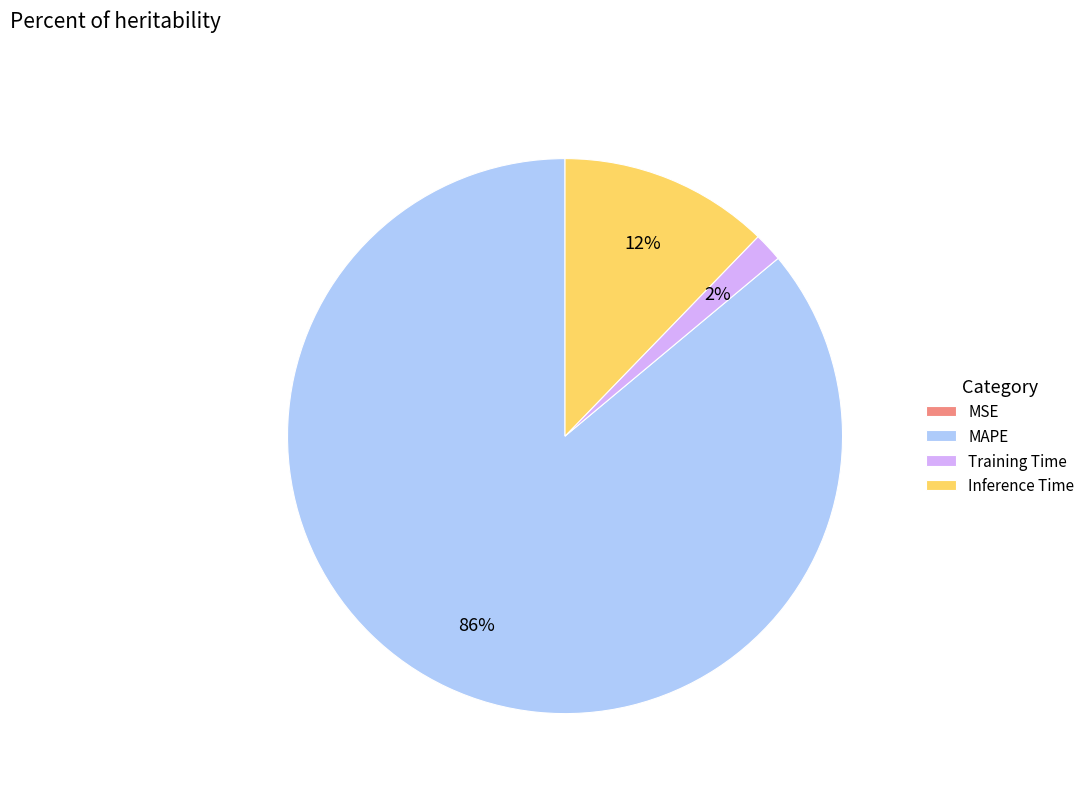

What percentage is the MAPE slice, to the nearest percent?

86%